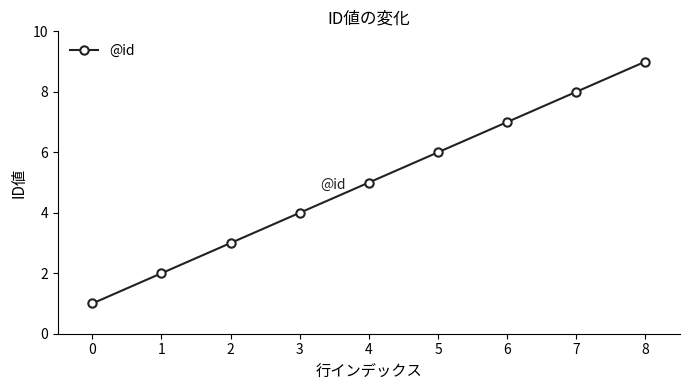

What is the difference between the maximum and minimum values?

8